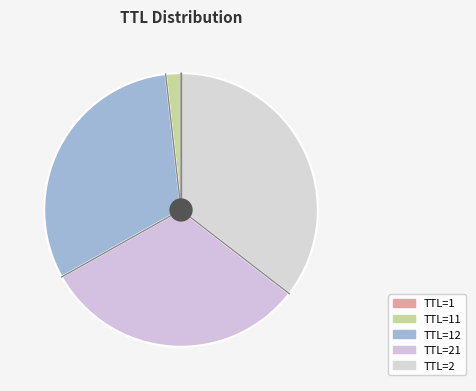

How many slices are in this pie chart?

5